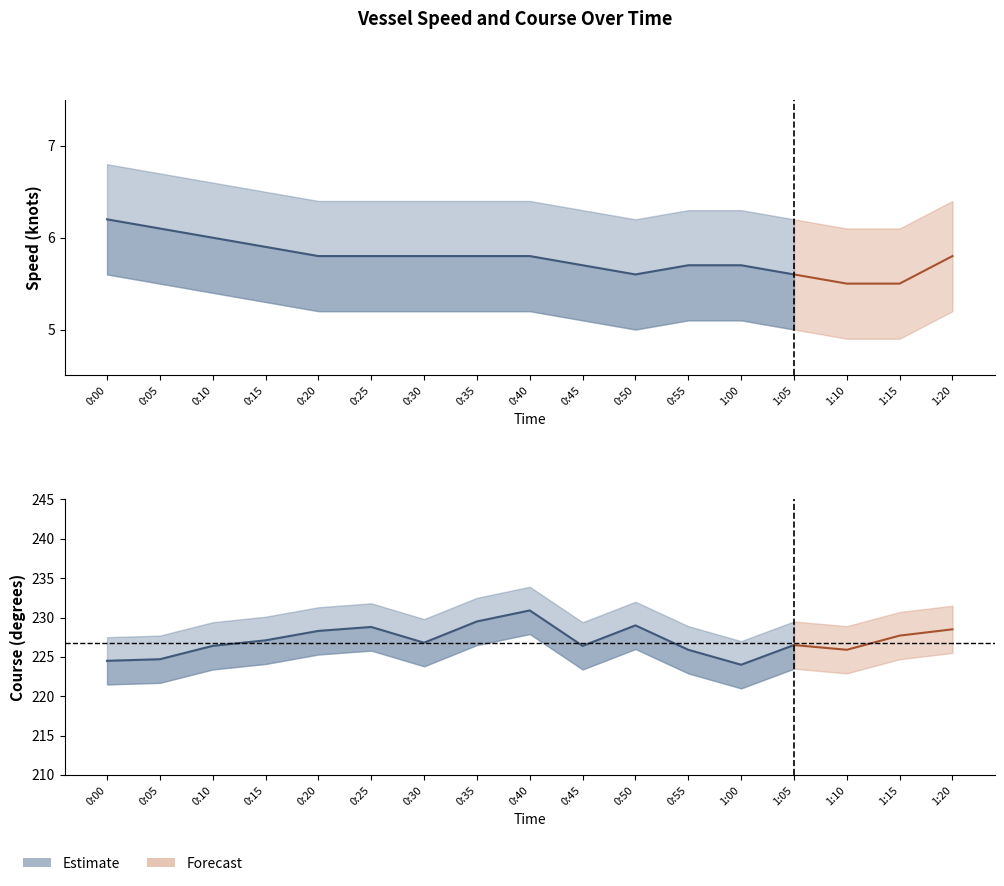

The value of Speed_lower at 0:50 is 5.0. True or false?

True